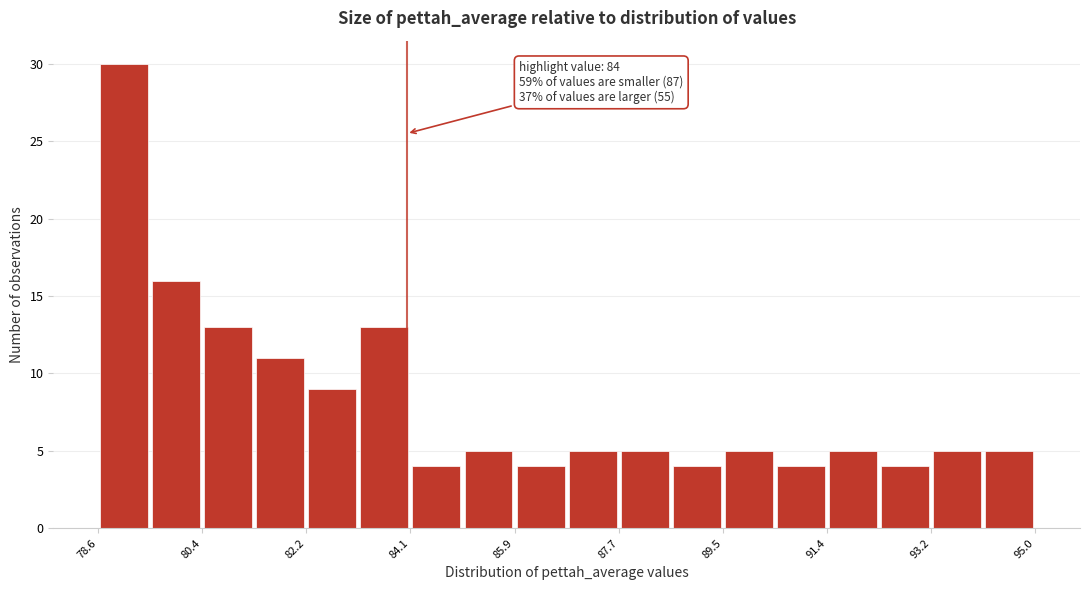

Over which range of the x-axis is the bar tallest?

78.6 to 79.6